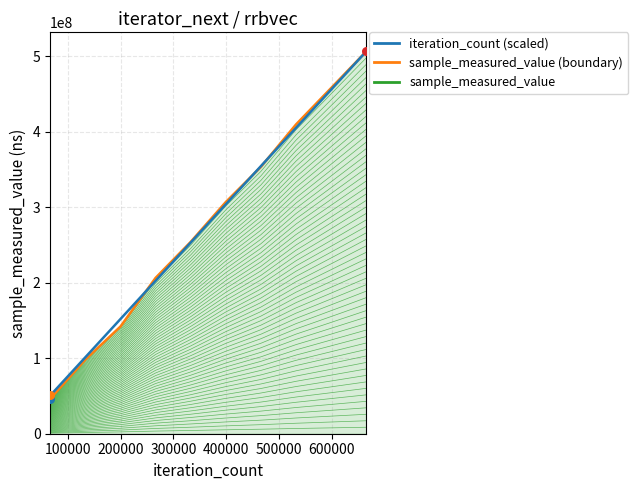

Which series has the largest total across all categories?

iteration_count (scaled)